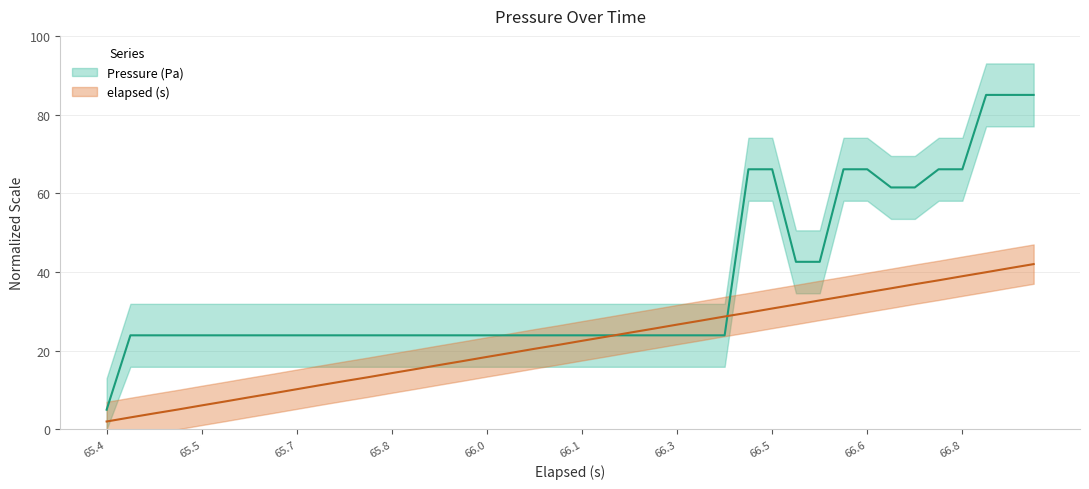

What are all the series names shown in the legend?

Pressure (Pa), elapsed (s)